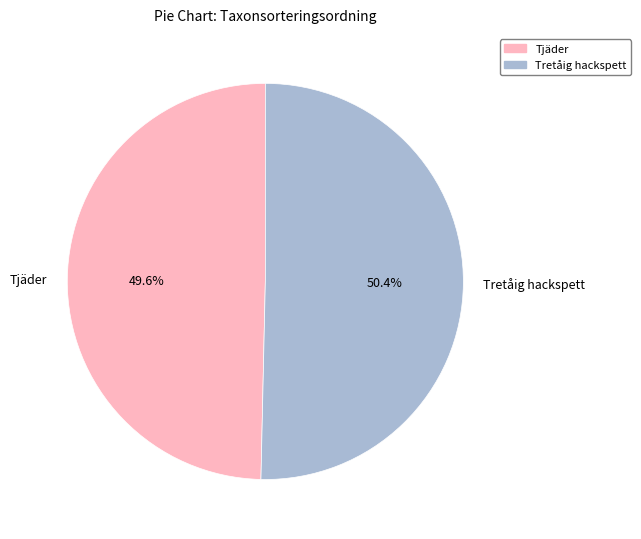

What is the majority slice?

Tretåig hackspett